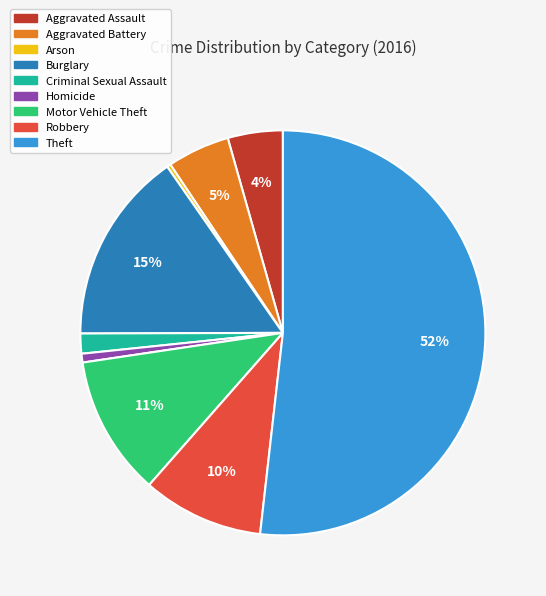

Which category has the biggest portion of the pie?

Theft